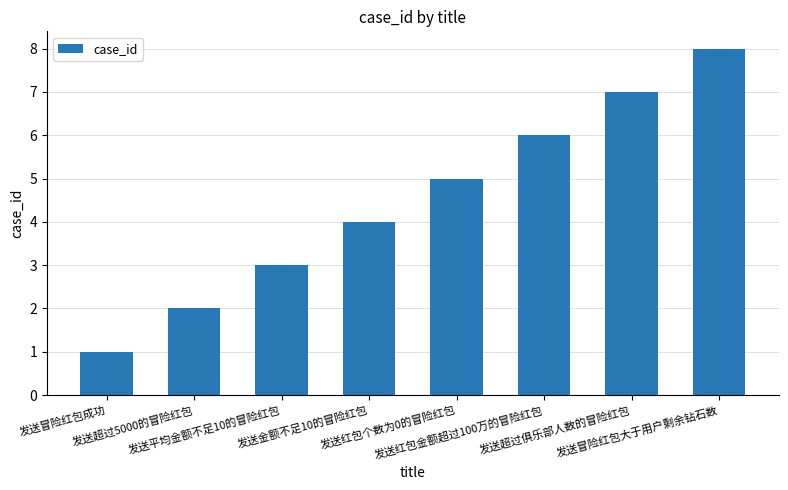

What is the minimum value shown in the chart?

1